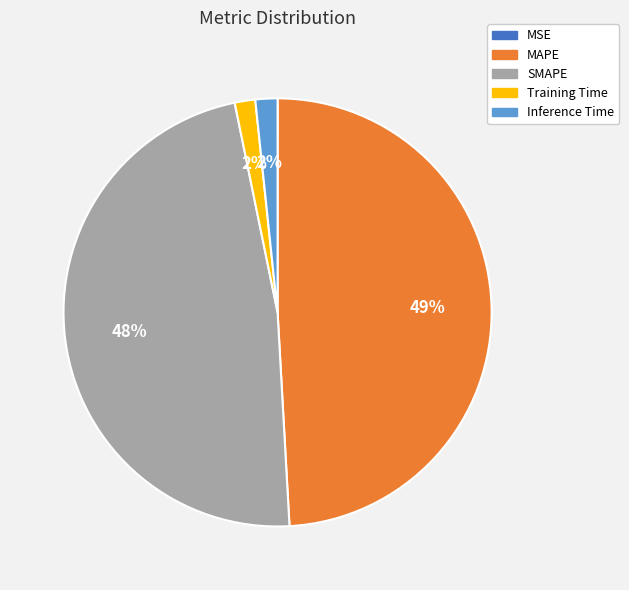

Is Training Time the majority of the pie?

No